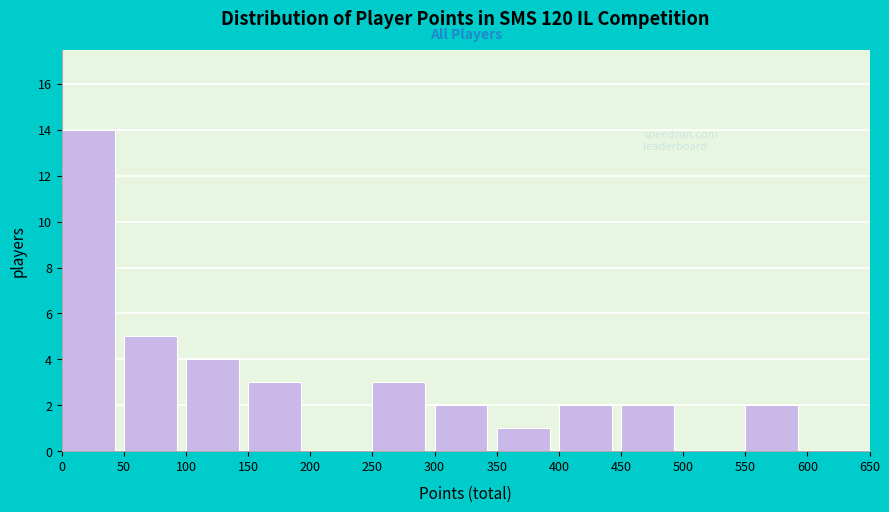

Reading left to right, list every bar in this chart as the range it spans on the x-axis followed by its height. The values are not printed on the chart, so give them approximately, as read against the axis.

0 to 50: 14
50 to 100: 5
100 to 150: 4
150 to 200: 3
200 to 250: 0
250 to 300: 3
300 to 350: 2
350 to 400: 1
400 to 450: 2
450 to 500: 2
500 to 550: 0
550 to 600: 2
600 to 650: 0